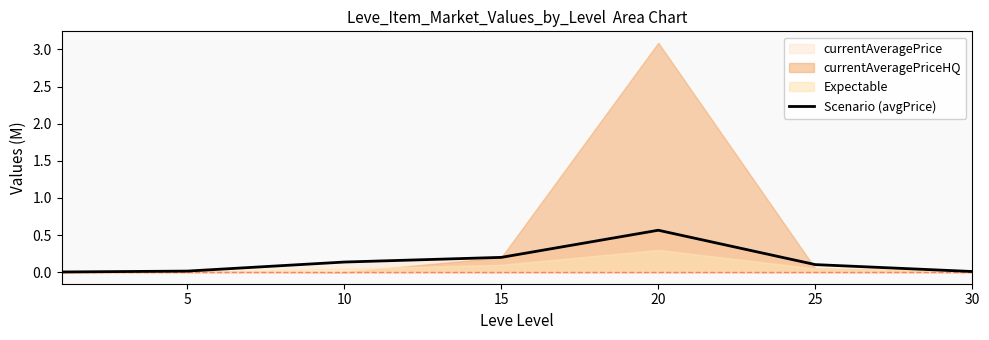

Reading left to right, list all the values displayed in this chart.

0.0	0.0	0.1	0.2	0.6	0.1	0.0